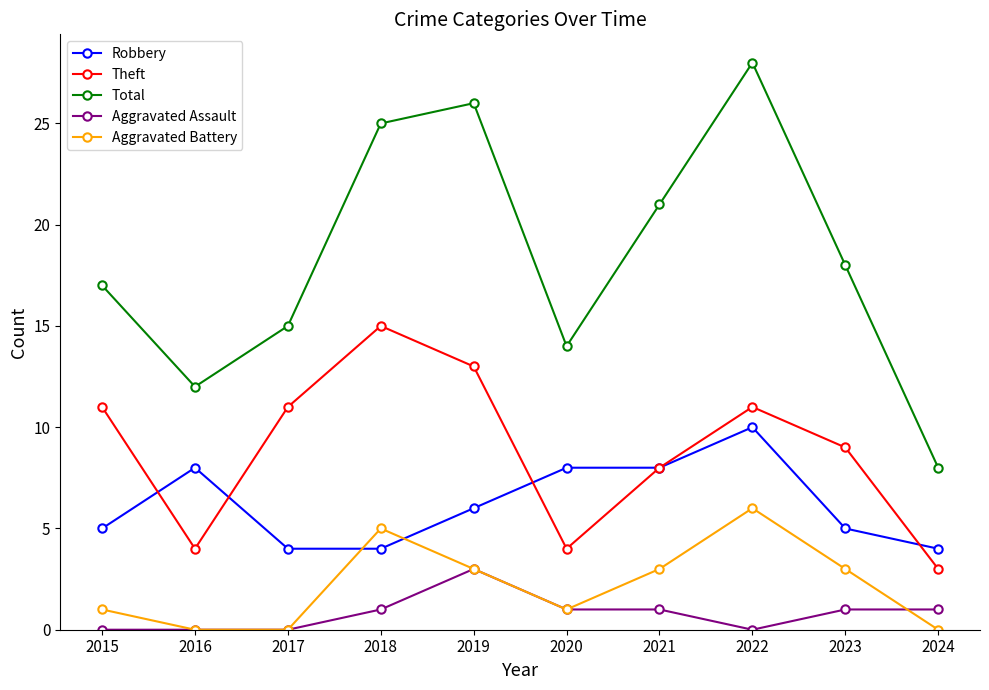

What is the spread (max minus min) of values at 2022?

28